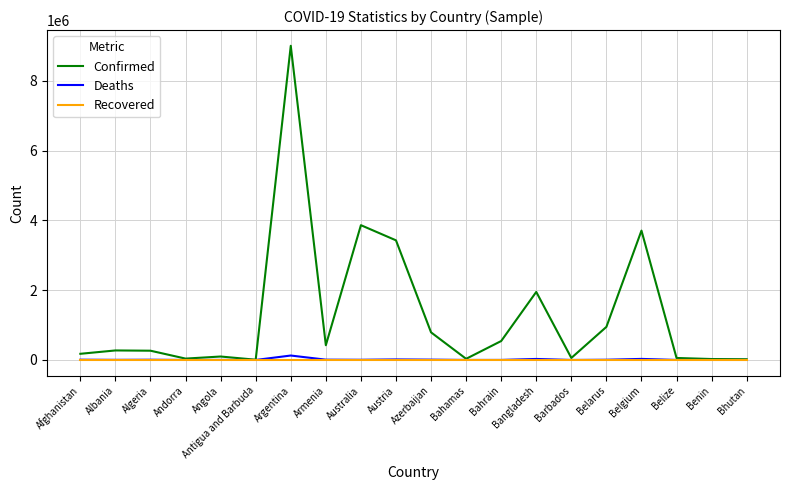

What is the total value across all series at Austria?

3444398